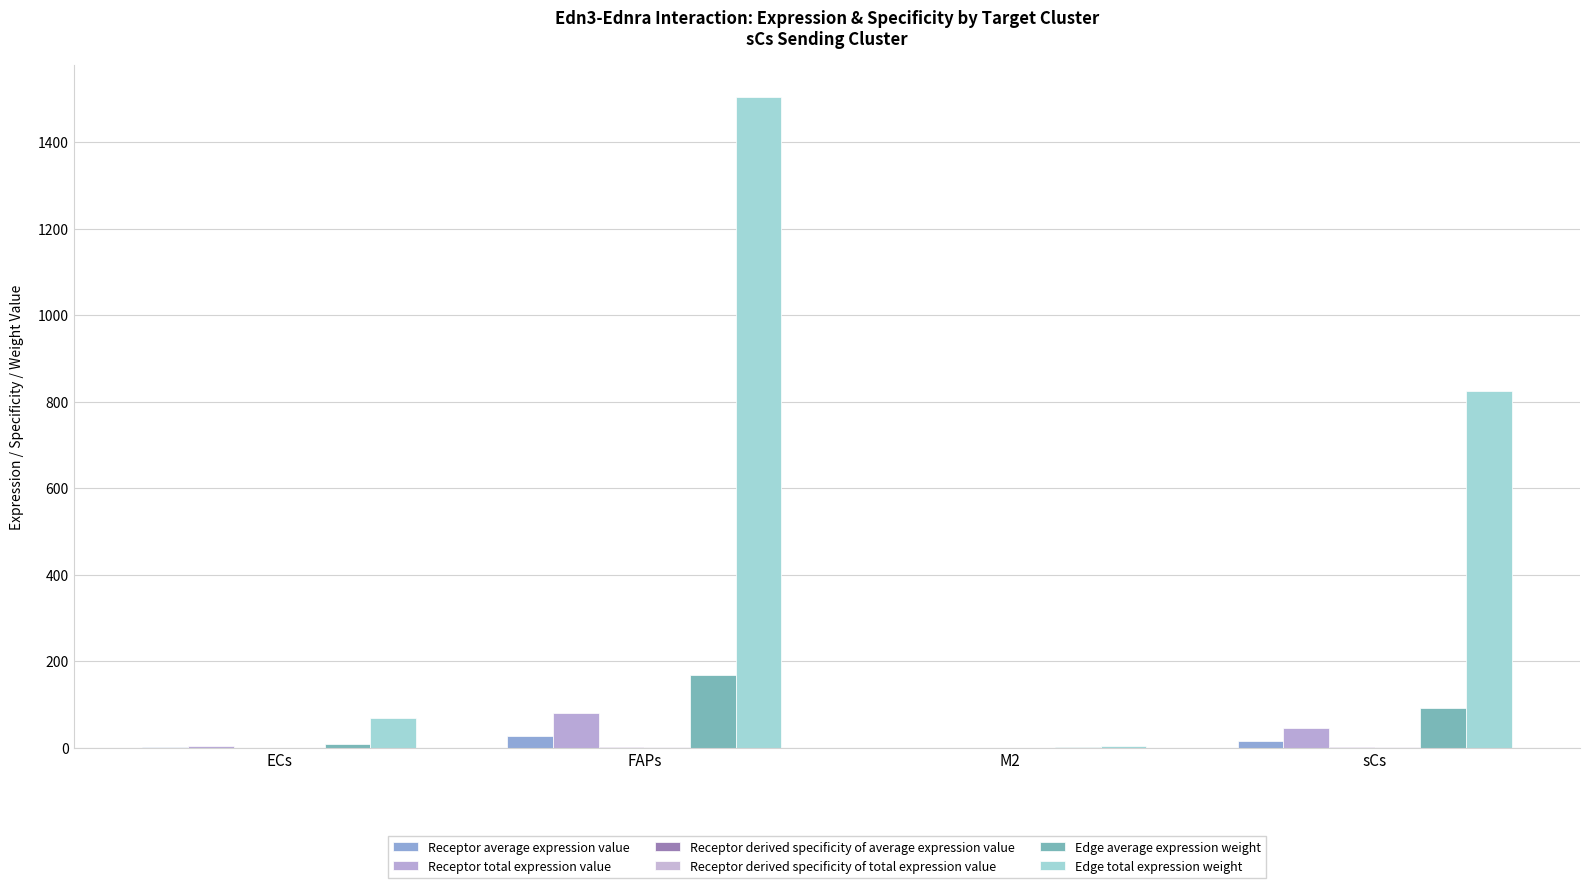

Reading left to right, list all the values displayed in this chart.

Receptor average expression value: ECs=1.2	FAPs=27.0	M2=0.1	sCs=14.8
Receptor total expression value: ECs=3.7	FAPs=81.1	M2=0.2	sCs=44.5
Receptor derived specificity of average expression value: ECs=0.0	FAPs=0.6	M2=0.0	sCs=0.3
Receptor derived specificity of total expression value: ECs=0.0	FAPs=0.6	M2=0.0	sCs=0.3
Edge average expression weight: ECs=7.7	FAPs=167.0	M2=0.3	sCs=91.7
Edge total expression weight: ECs=69.0	FAPs=1503.3	M2=2.8	sCs=825.4